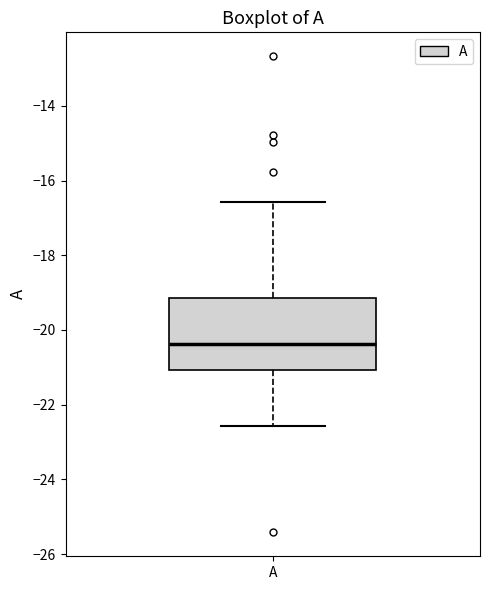

Read this box plot against the y-axis: the position of the median line, the range covered by the box, and the ends of both whiskers. The values are not printed on the chart, so give them approximately, as read against the axis.

median -20.4, box -21.0 to -19.2, whiskers -22.6 to -16.6